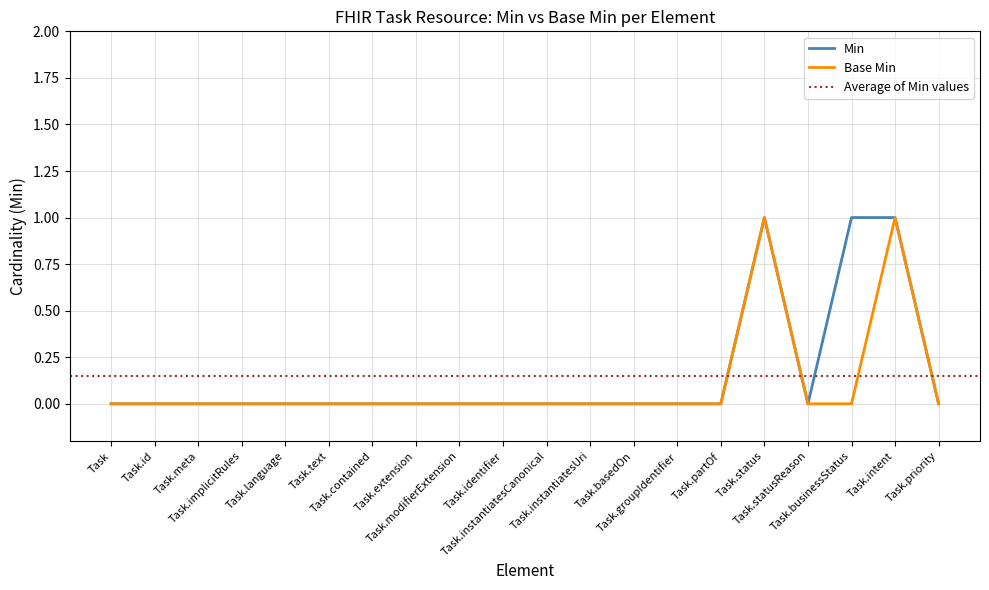

Between Task.implicitRules and Task.partOf, which series saw the biggest shift?

Min